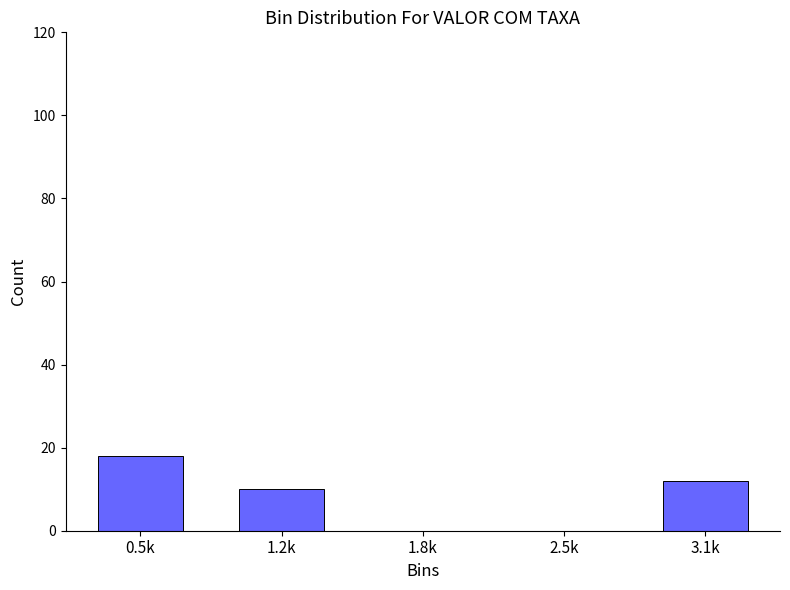

Reading right to left, what are all the values shown in this chart?

3.1k=12	2.5k=0	1.8k=0	1.2k=10	0.5k=18